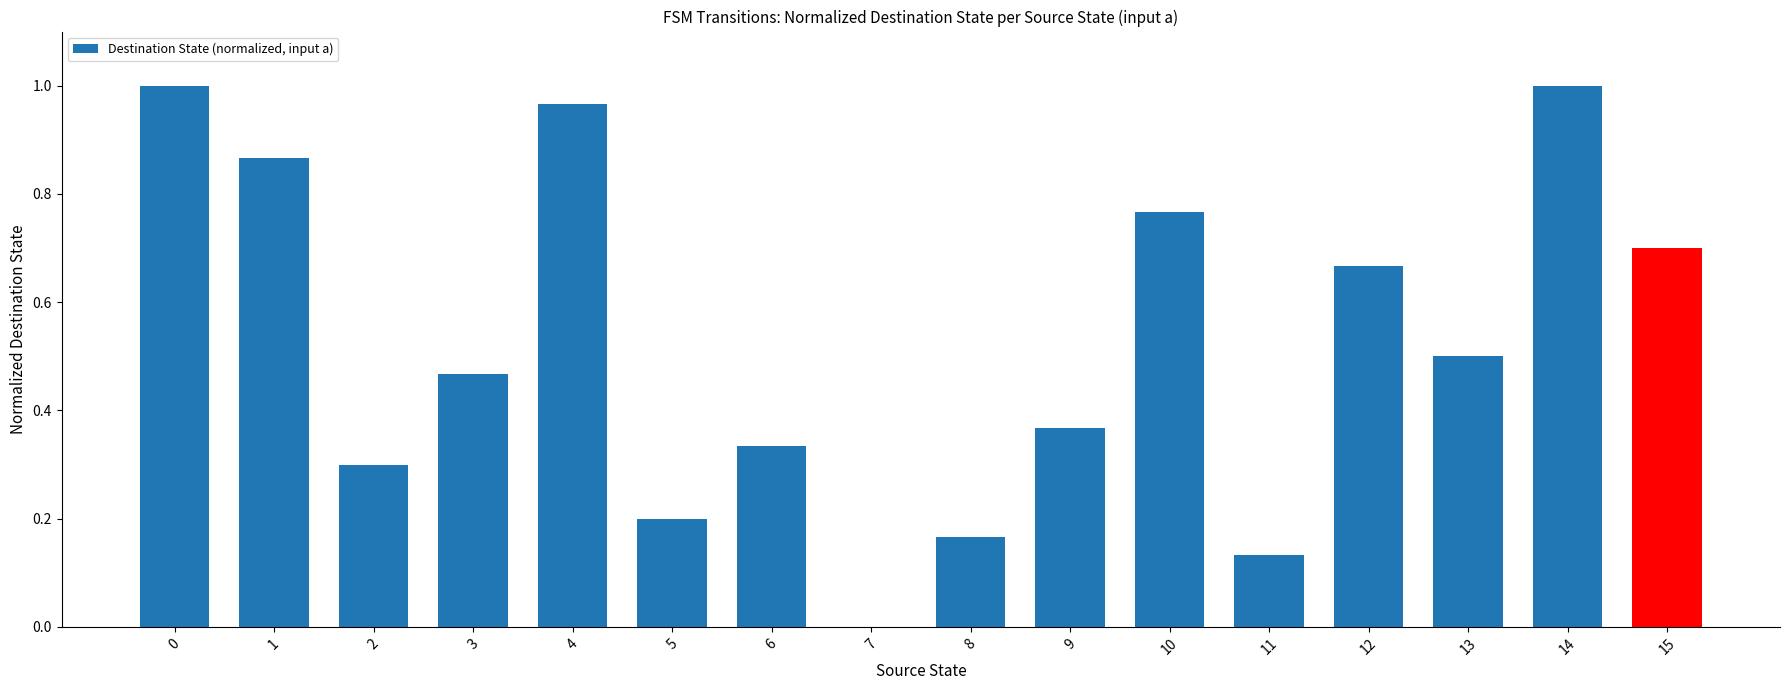

At which label is the value closest to 0?

7